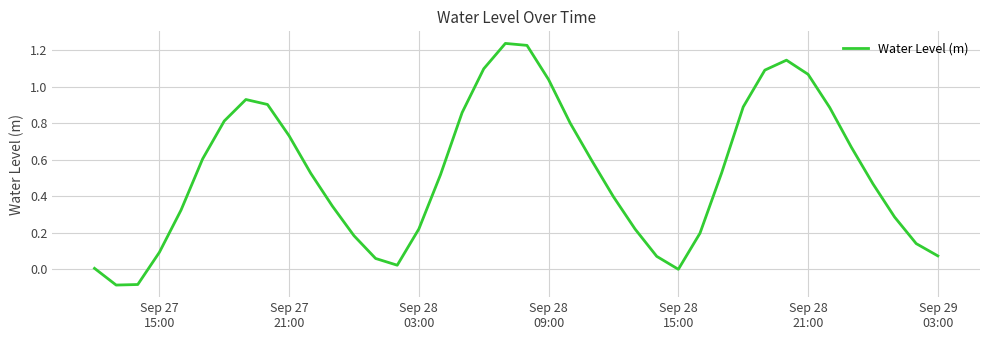

What is the difference between the maximum and minimum values?

1.3